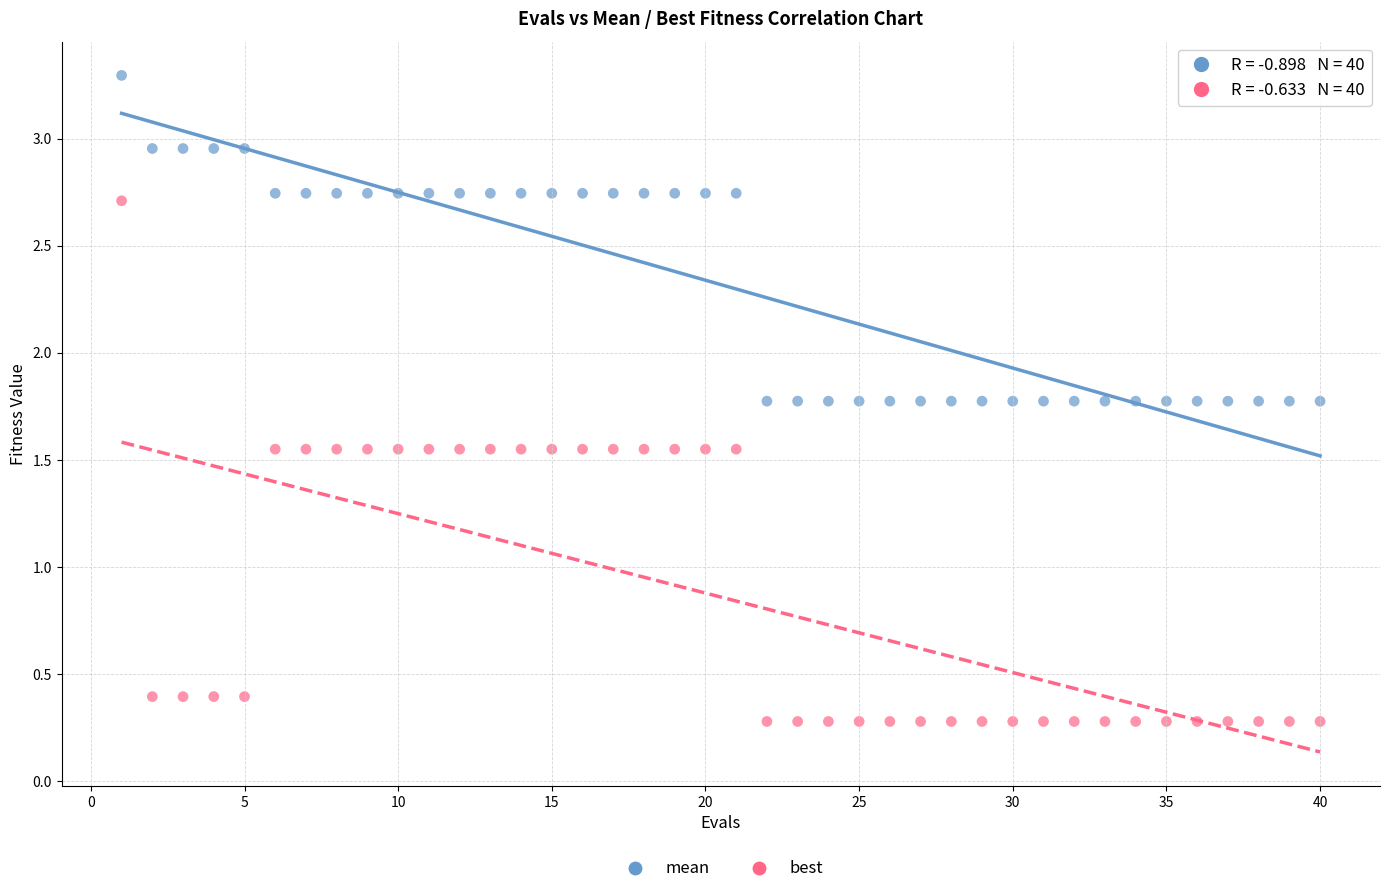

Which series has the largest Y range (max minus min)?

best